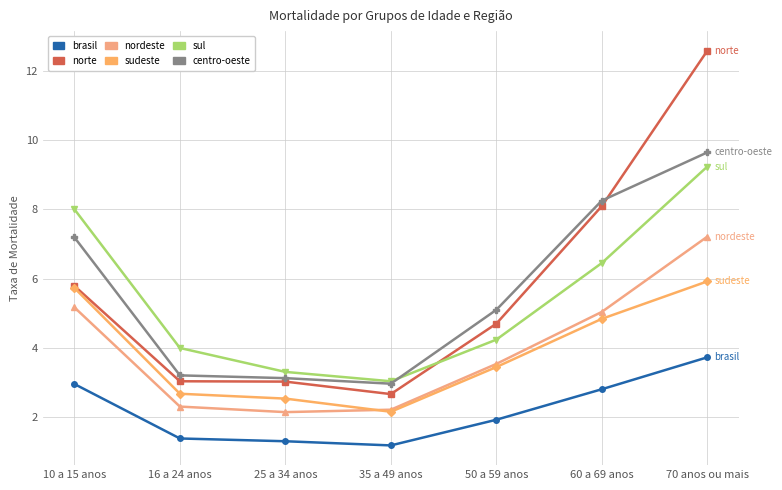

At which category is the sum across all series the highest?

70 anos ou mais